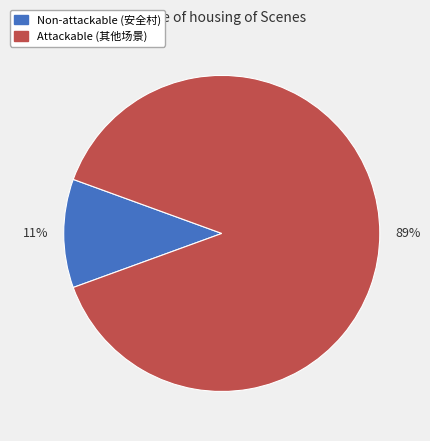

Does any single category account for the majority?

Yes